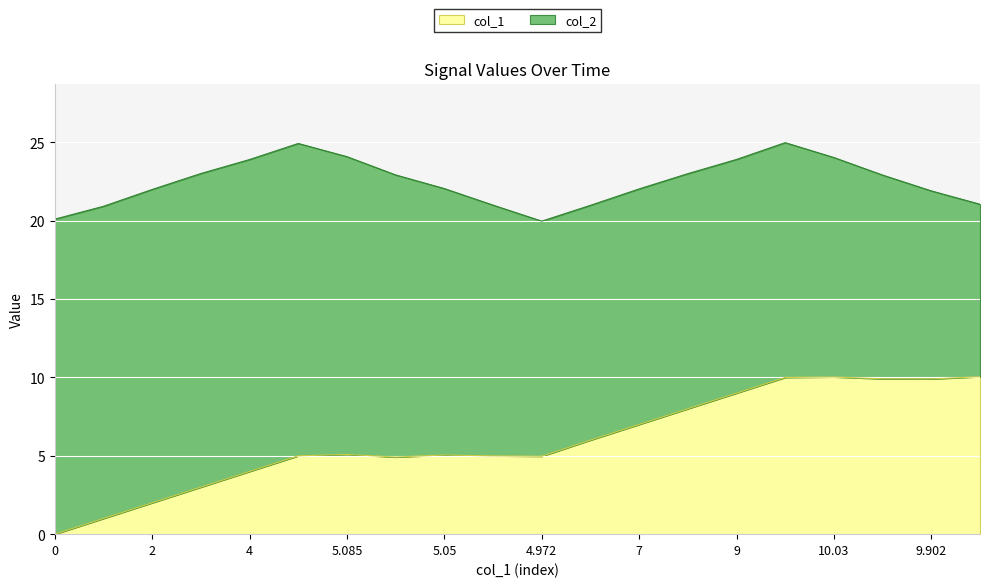

What is the highest value of the col_1 series?

10.1